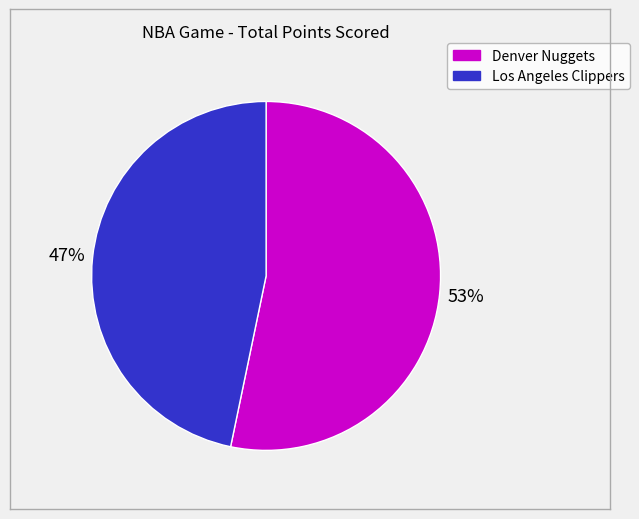

What percentage is the Denver Nuggets slice, to the nearest percent?

53%